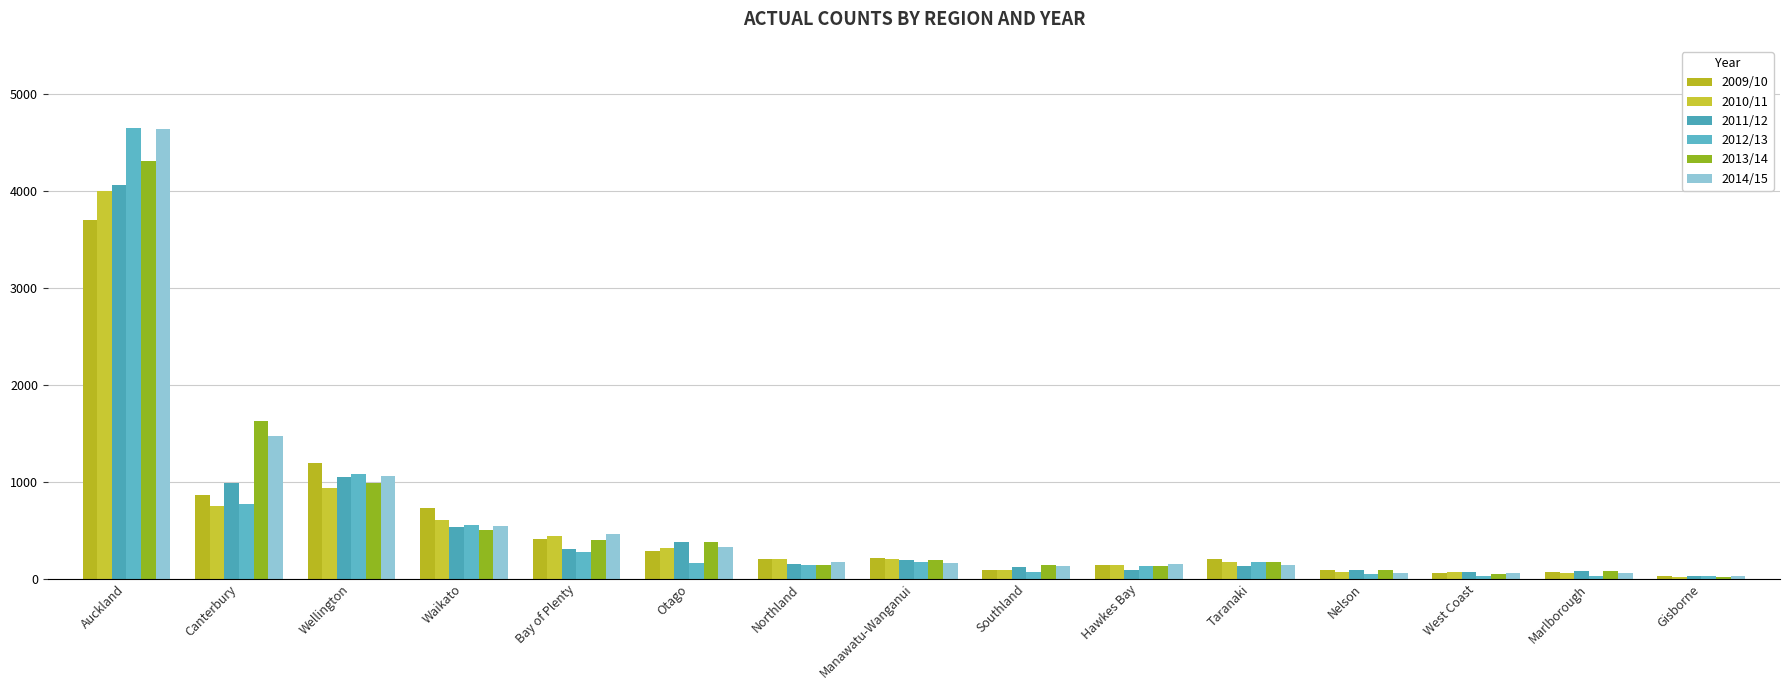

Does the chart contain stacked bars?

No